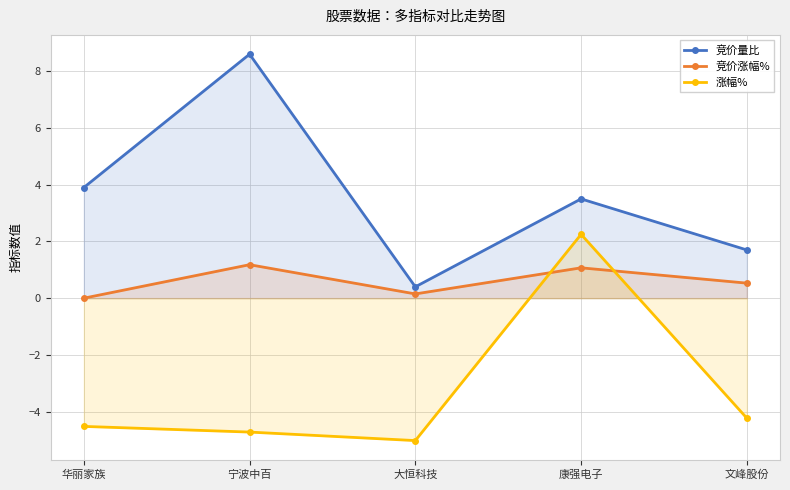

Which category has the lowest value across all series?

大恒科技